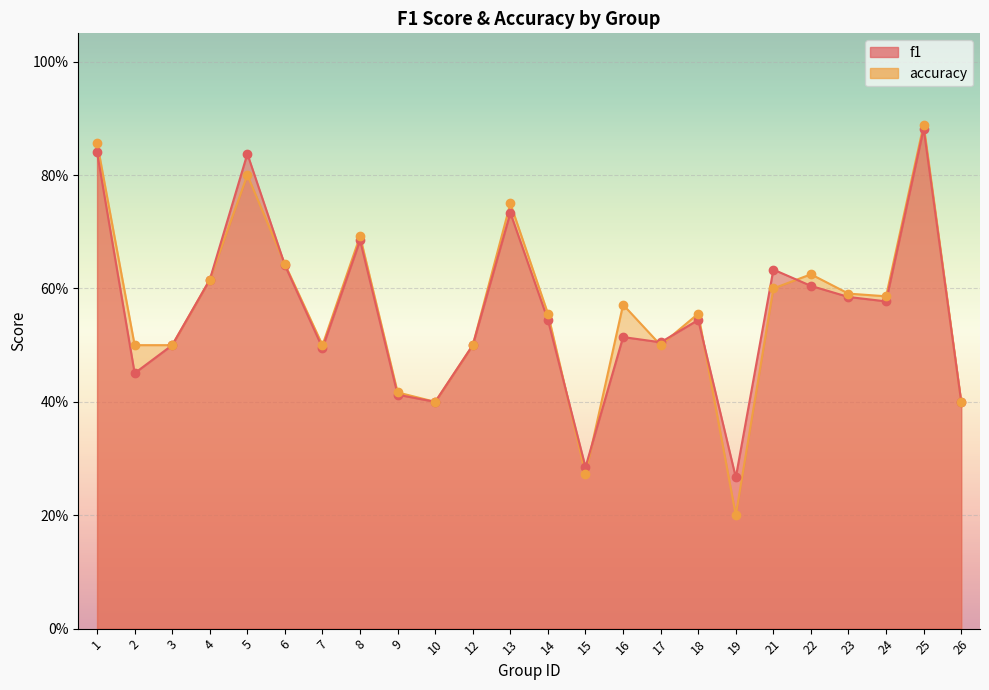

Which series has the widest spread of Y values?

accuracy